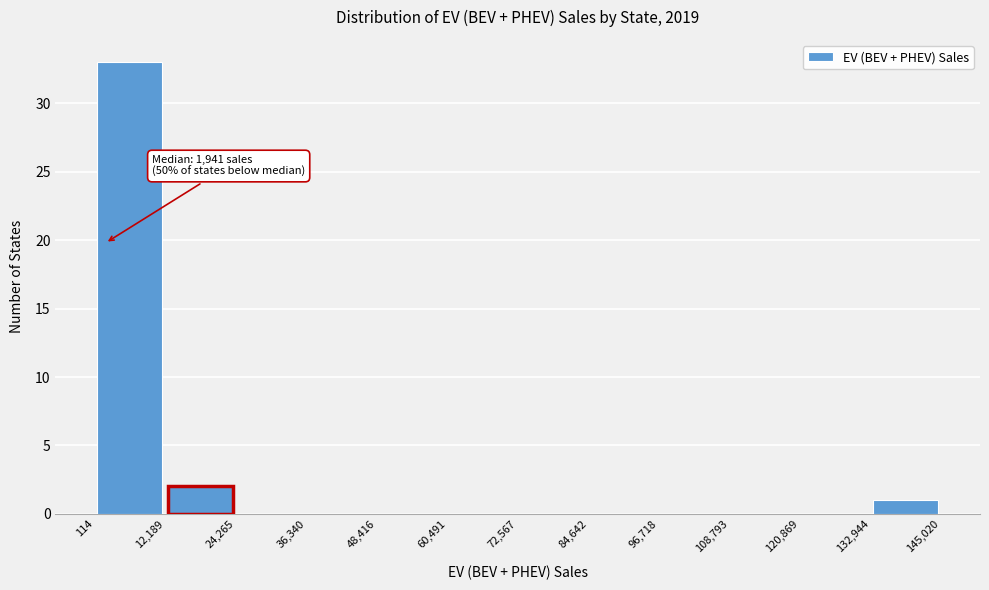

Which range on the x-axis has the tallest bar?

114 to 12,189